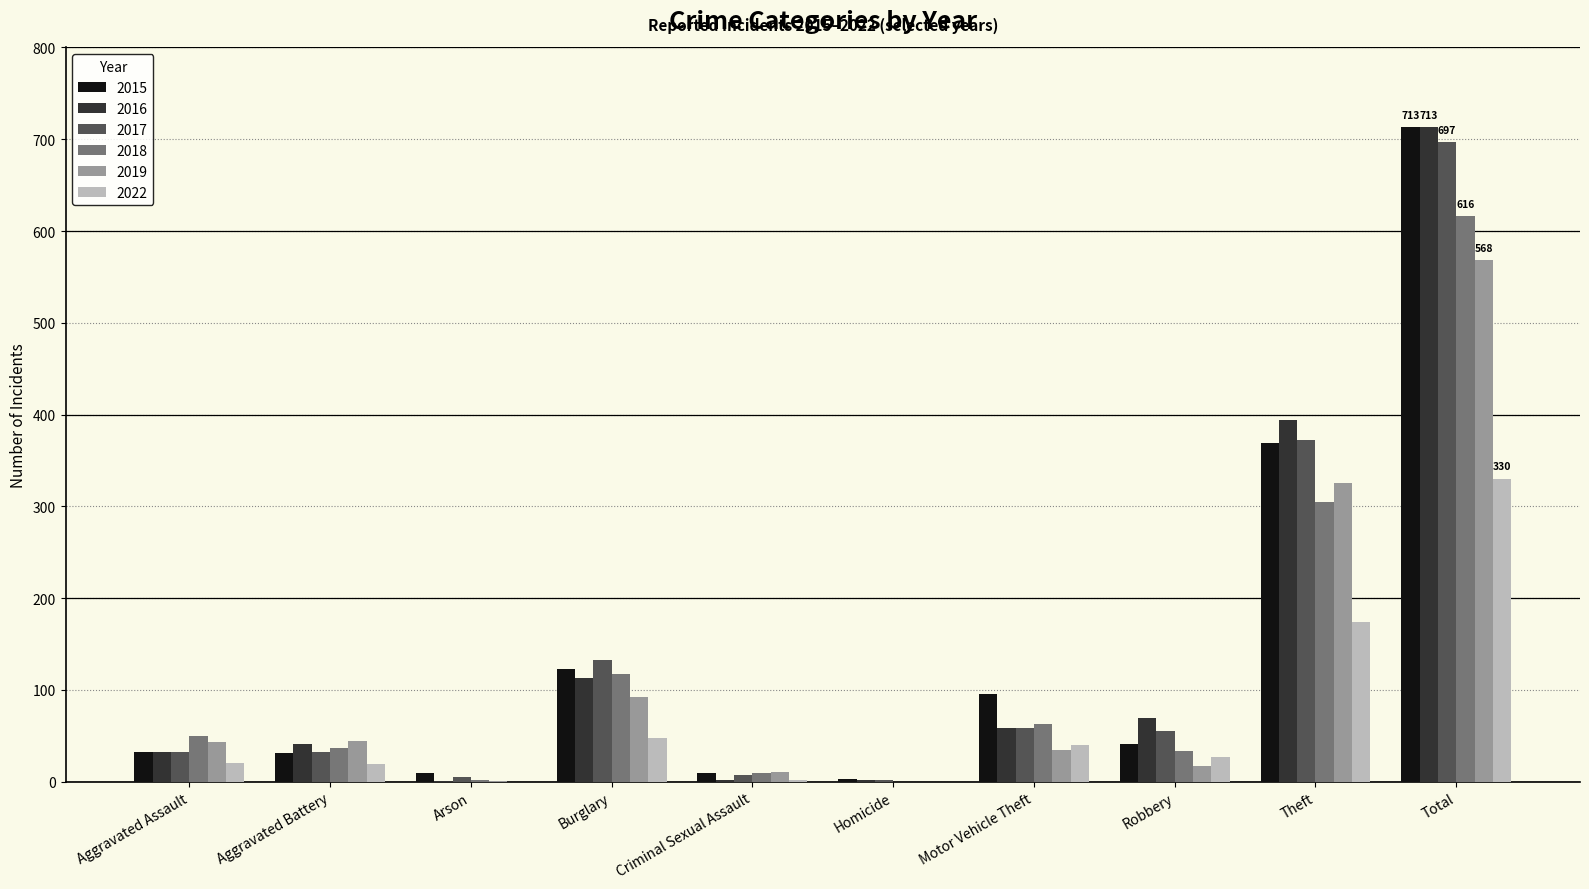

What is the sum of all 2016 values?

1426